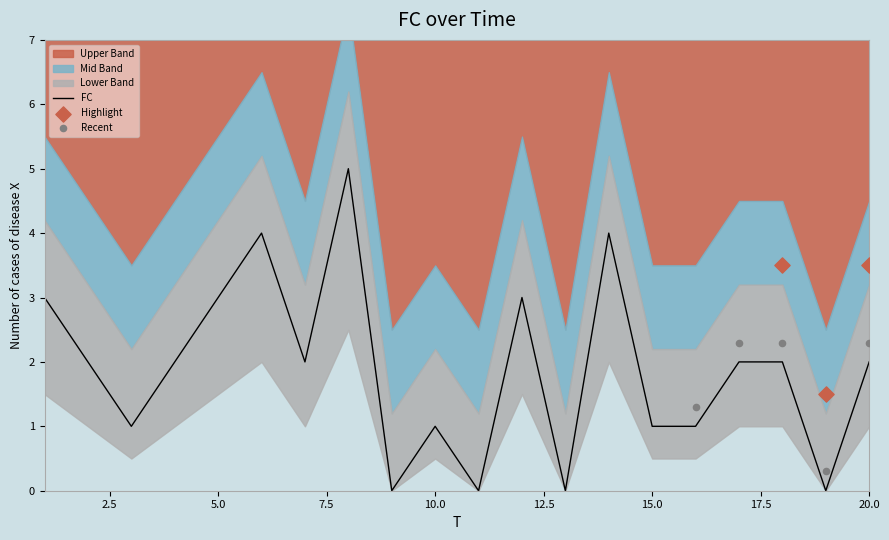

Approximately how many times larger is the value at 6 compared to 3?

4.0